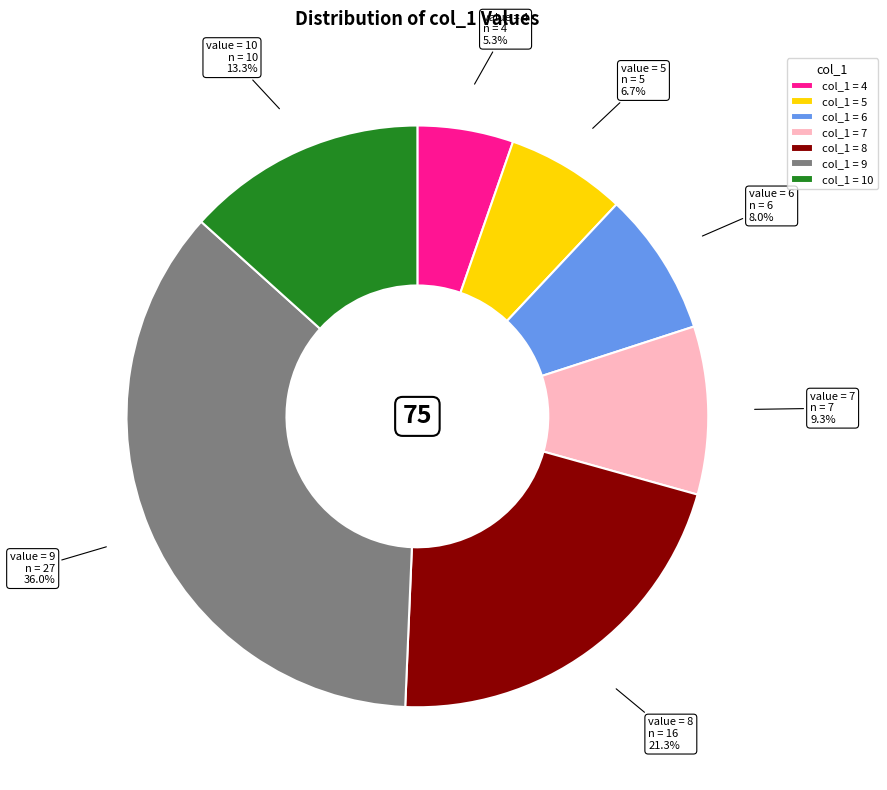

What is the ratio of the value at col_1 = 7 to the value at col_1 = 5?

1.4